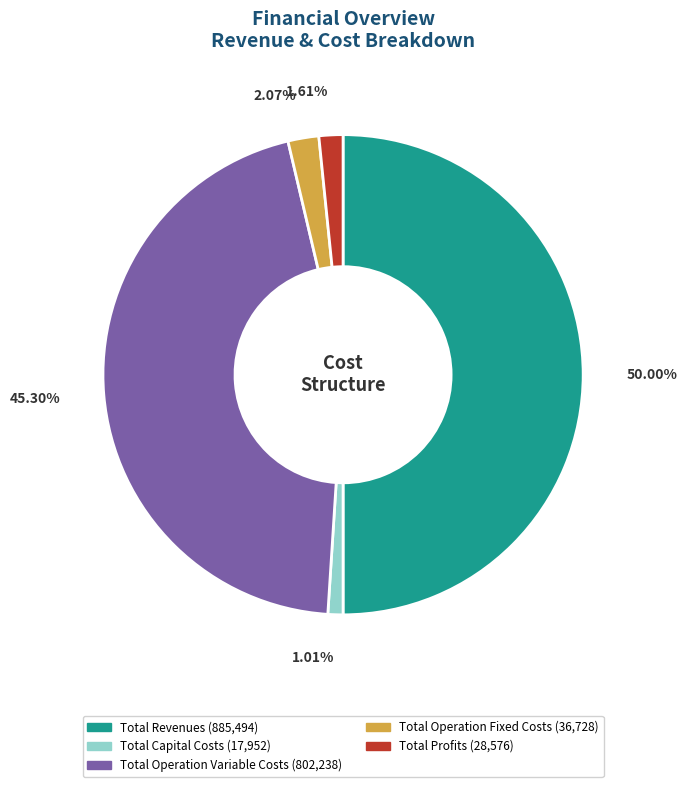

What is the total percentage of Total Profits and Total Capital Costs?

2.6%